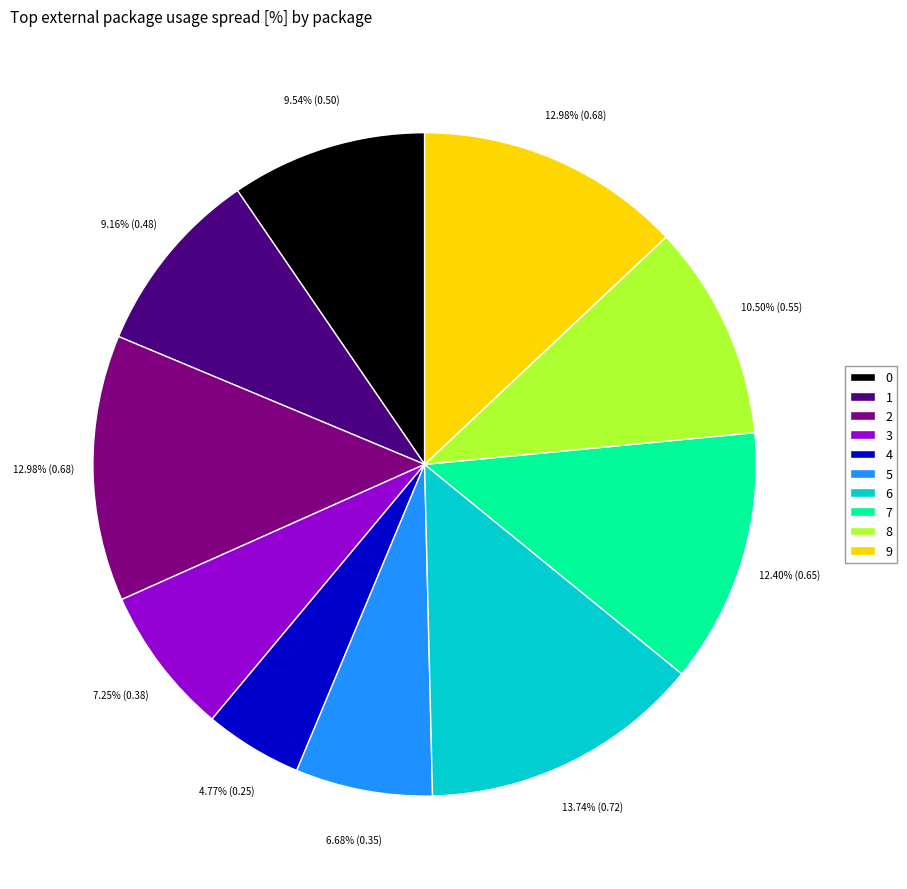

What percentage is the 3 slice, to the nearest percent?

7%